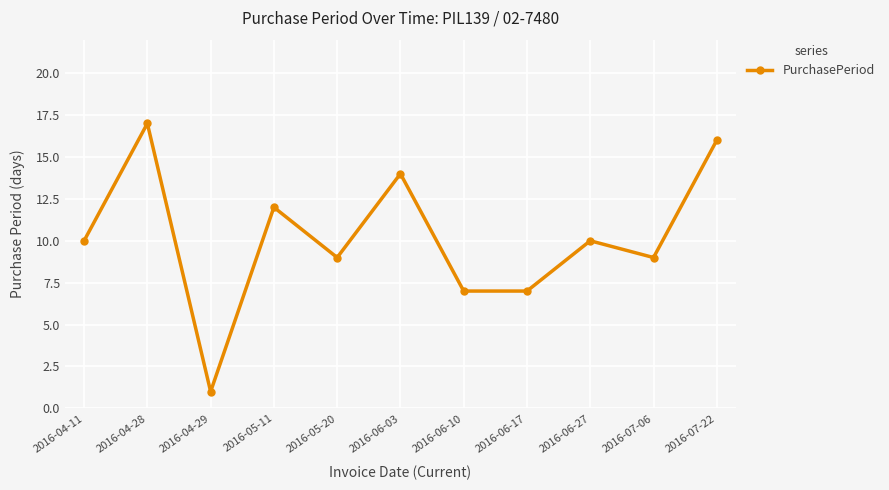

Approximately how many times larger is the value at 2016-07-06 compared to 2016-06-17?

1.3